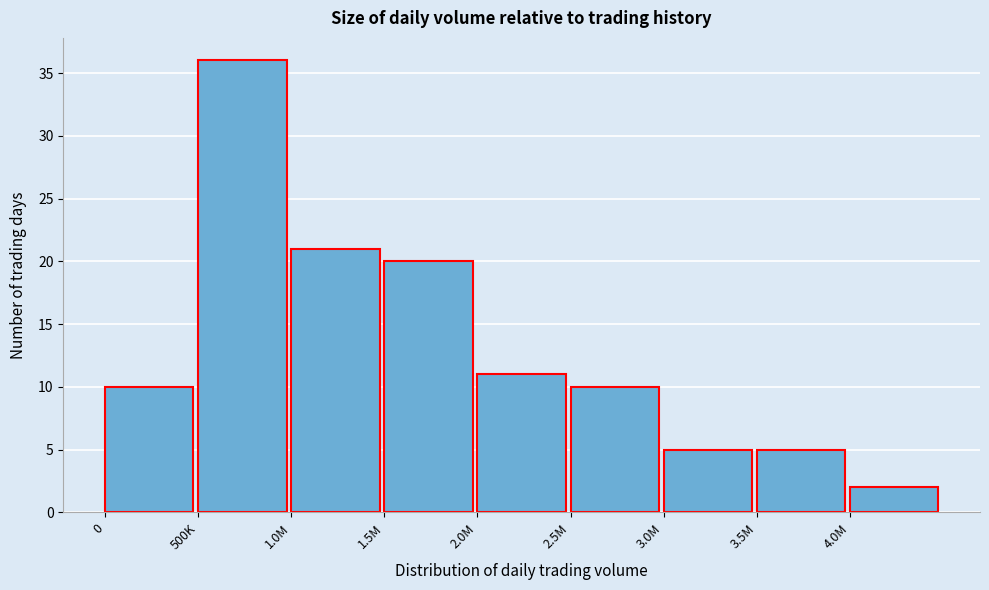

Reading left to right, list all the values displayed in this chart.

0=10	500K=36	1.0M=21	1.5M=20	2.0M=11	2.5M=10	3.0M=5	3.5M=5	4.0M=2